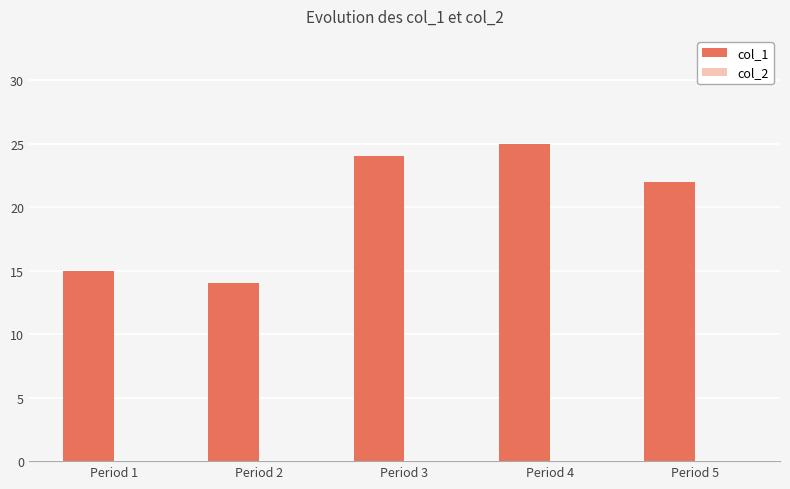

Is it true that the value at Period 2 is 14?

True